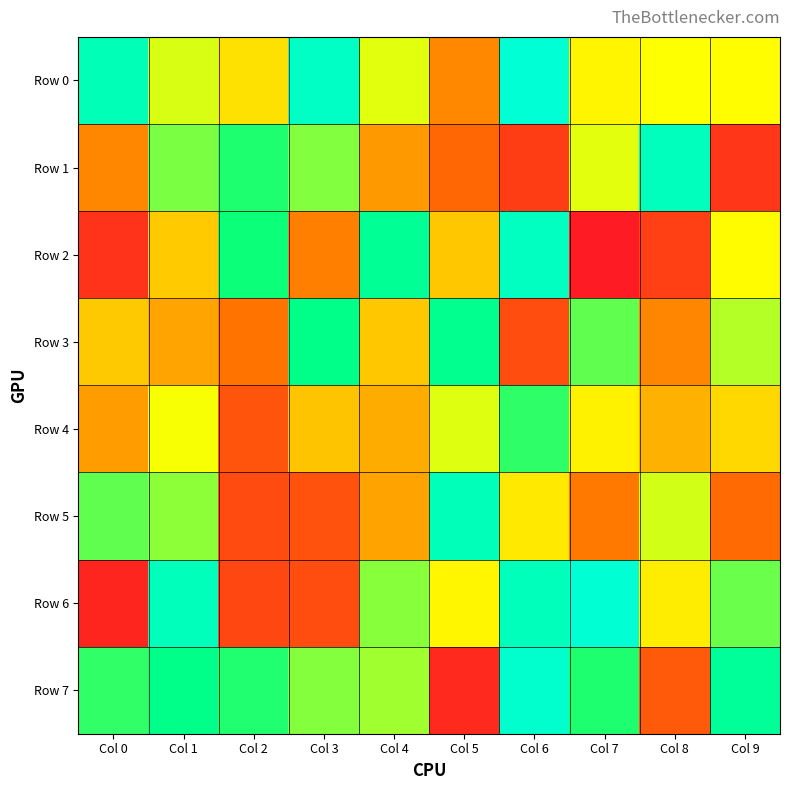

Which series has the largest range (max minus min)?

Row 6